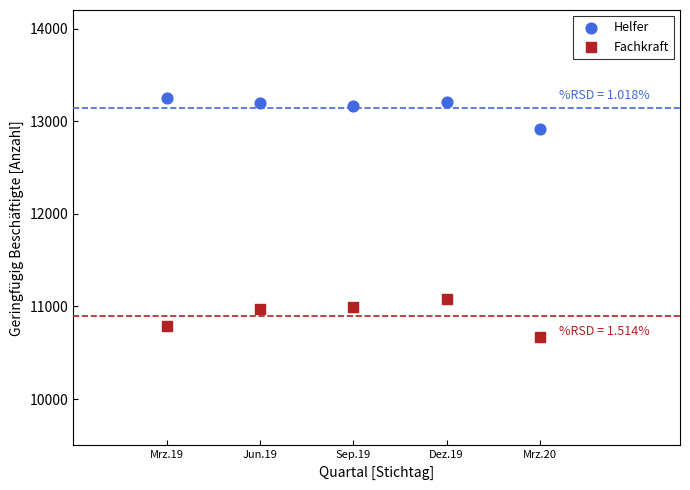

What are all the series names shown in the legend?

Helfer, Fachkraft